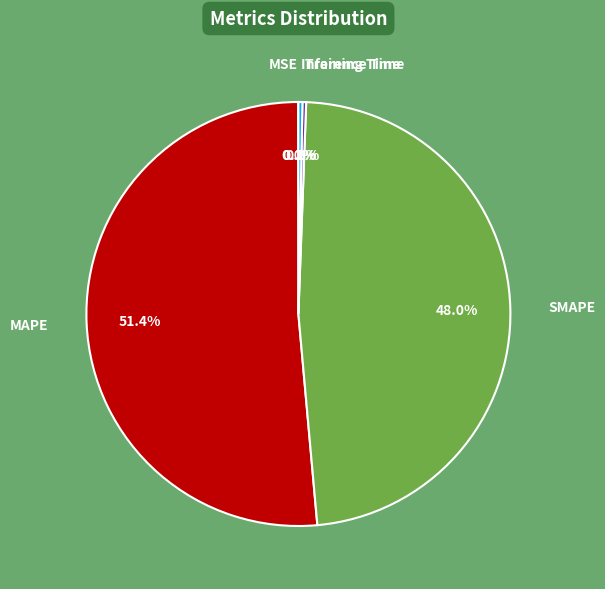

What is the ratio of the value at SMAPE to the value at MAPE?

0.9